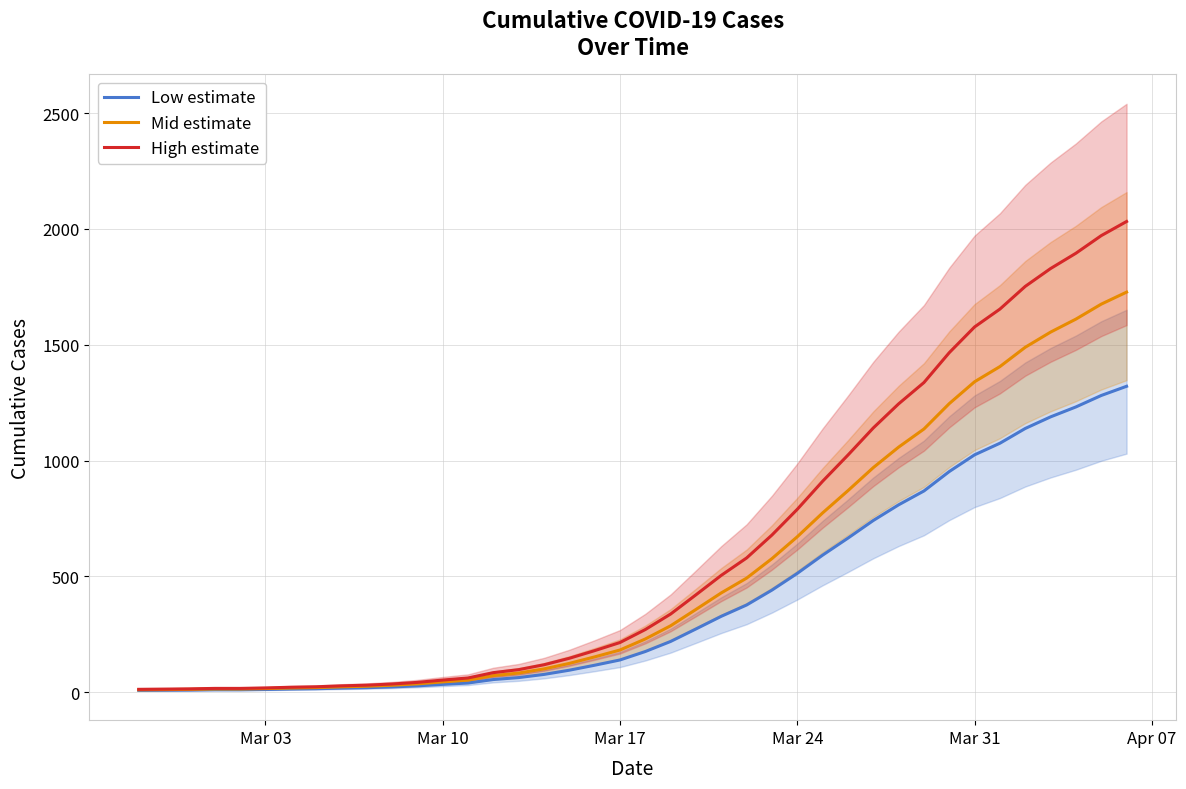

What is the highest value of the Low estimate series?

1320.8